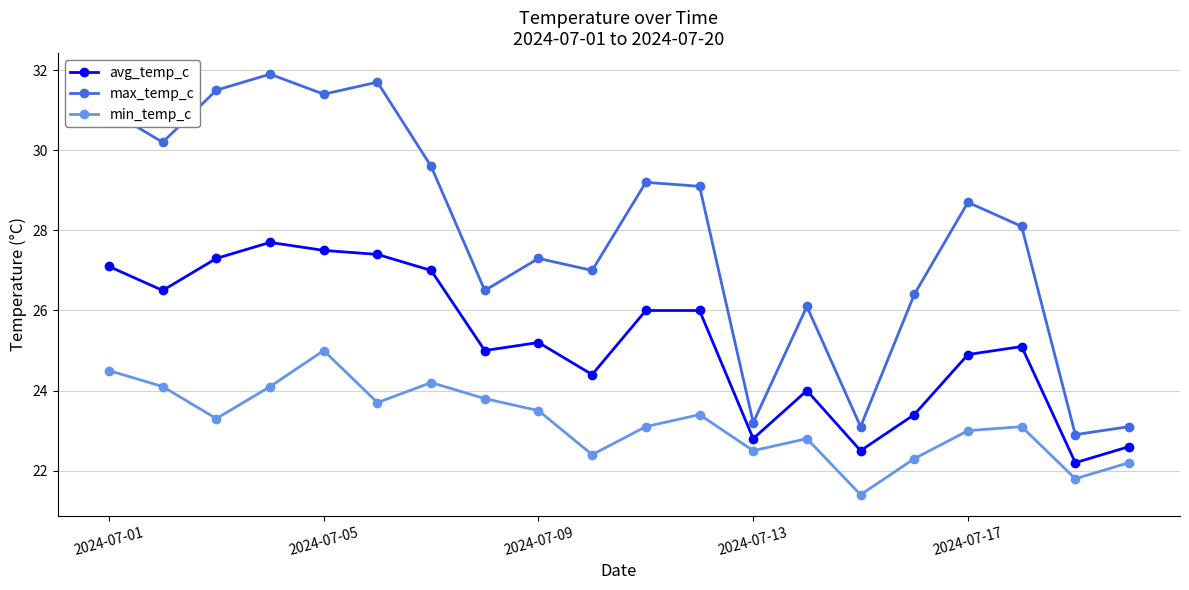

What is the sum of all min_temp_c values?

464.2